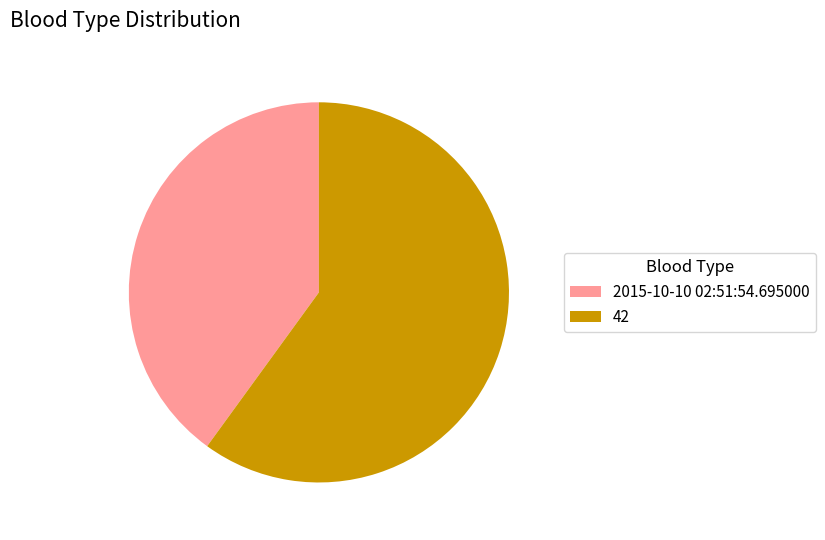

Rank the categories by value from lowest to highest.

2015-10-10 02:51:54.695000, 42